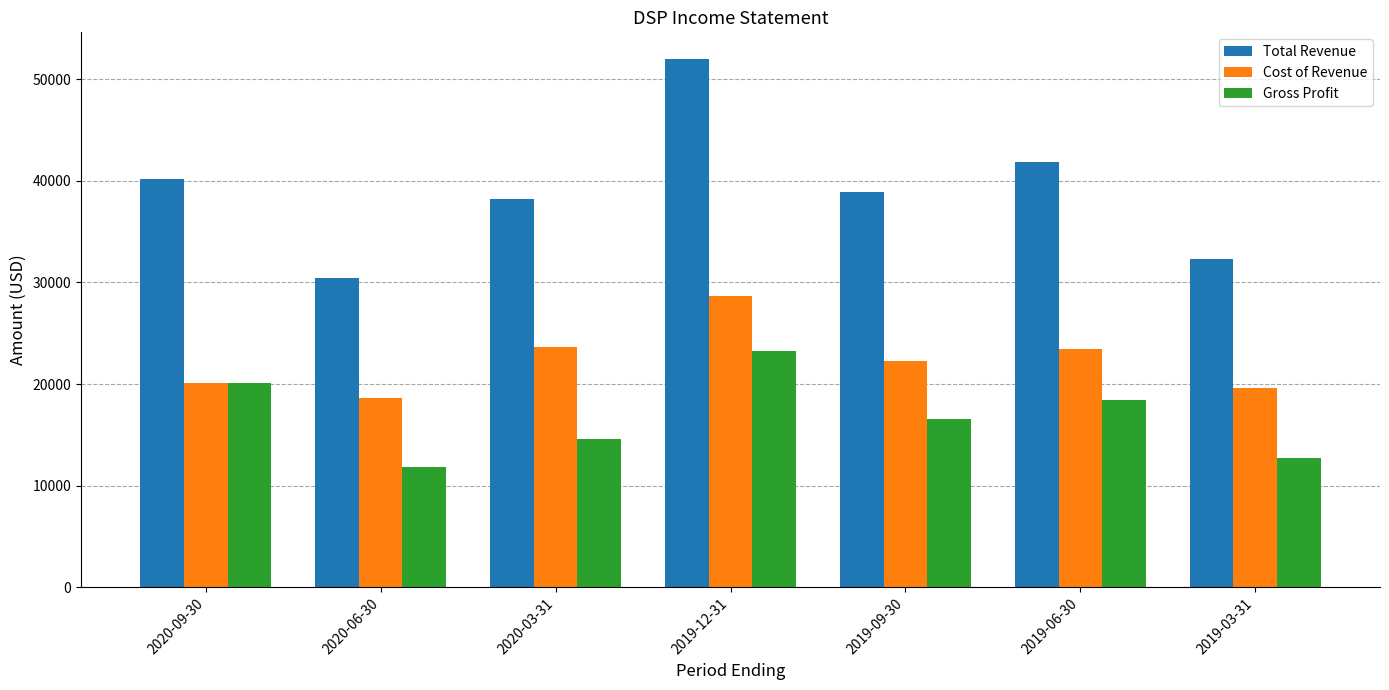

Which series changed the most between 2020-06-30 and 2019-12-31?

Total Revenue